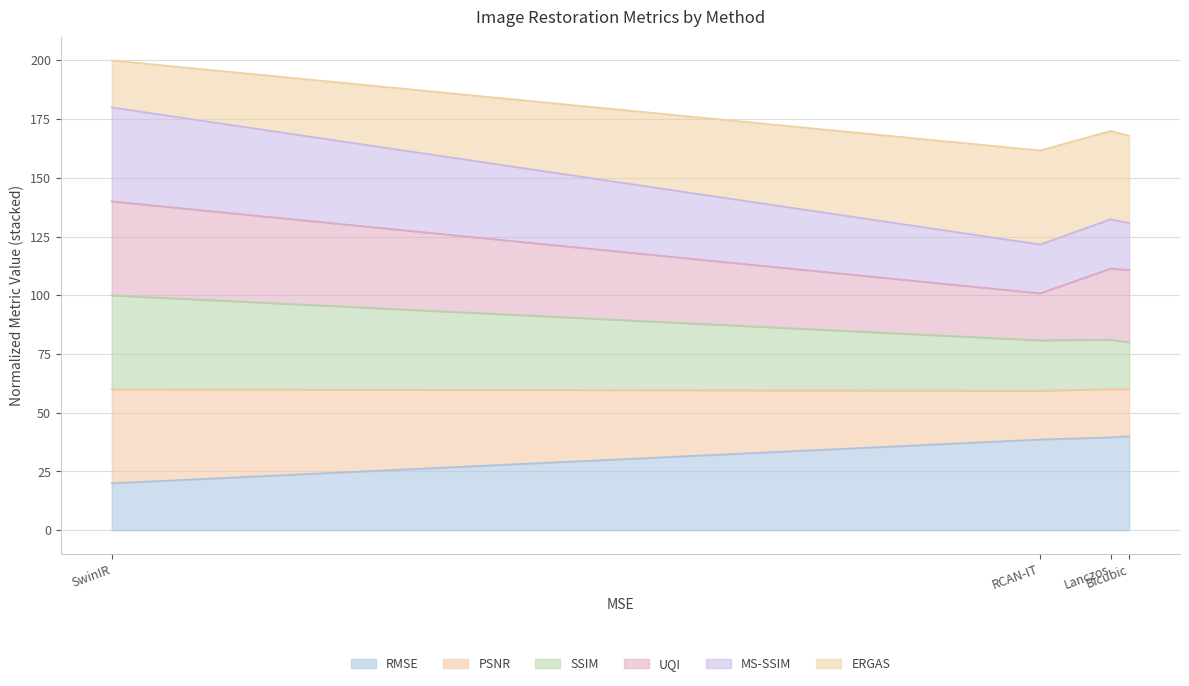

True or false: MS-SSIM has a value of 197.4 at RCAN-IT.

False